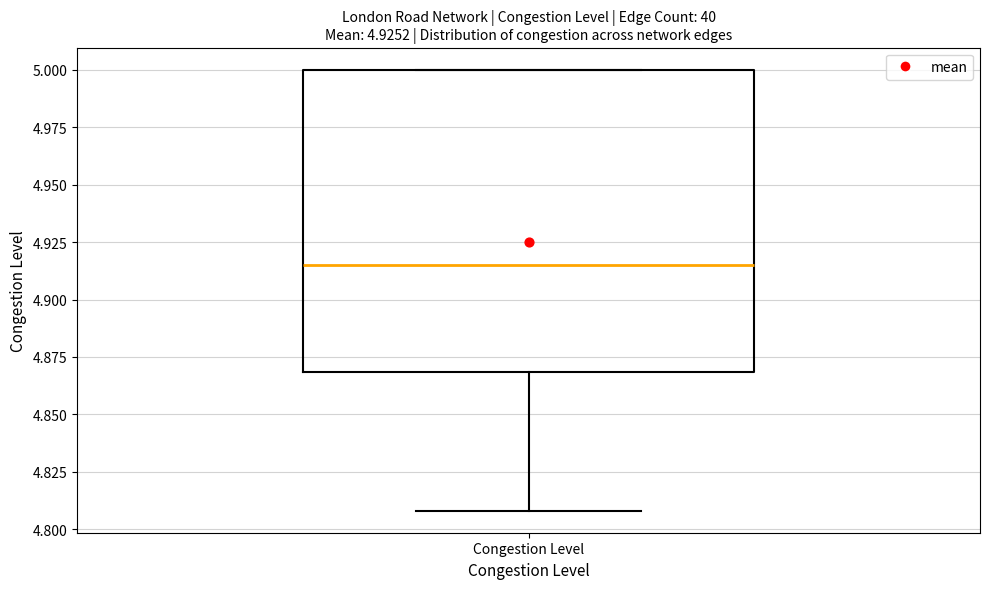

Read this box plot against the y-axis: the position of the median line, the range covered by the box, and the ends of both whiskers. The values are not printed on the chart, so give them approximately, as read against the axis.

median 4.915, box 4.870 to 5.000, whiskers 4.810 to 5.000